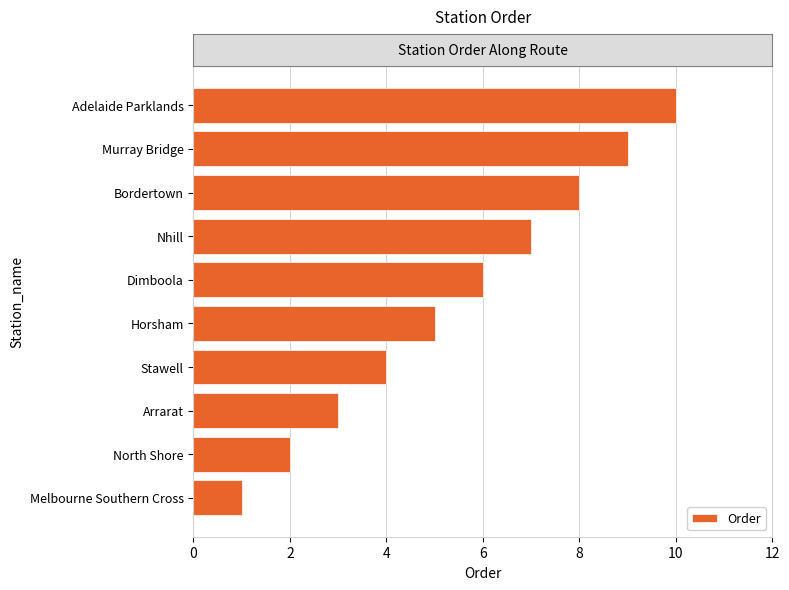

What is the maximum value shown in the chart?

10